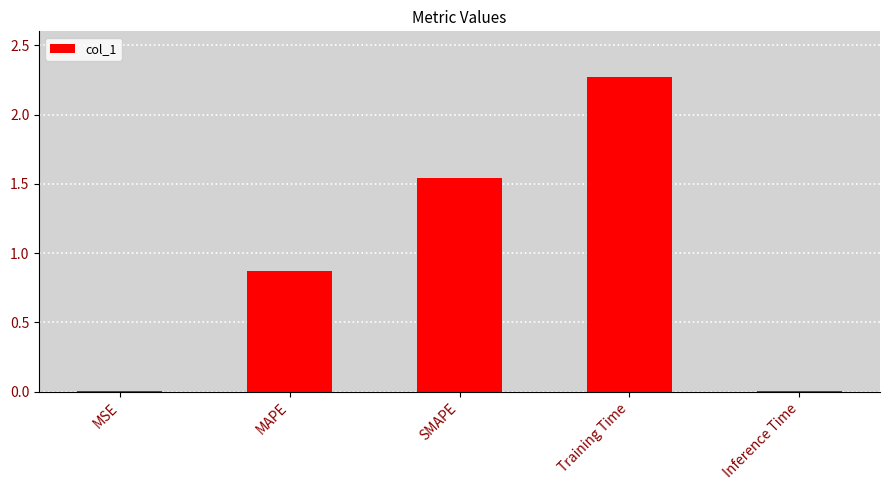

The chart shows a value of 1.2 at MAPE. True or false?

False